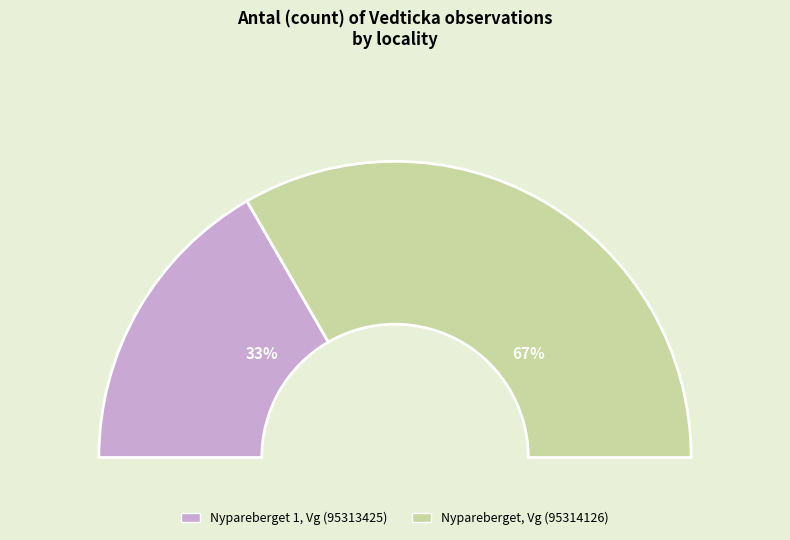

How many slices are in this pie chart?

2